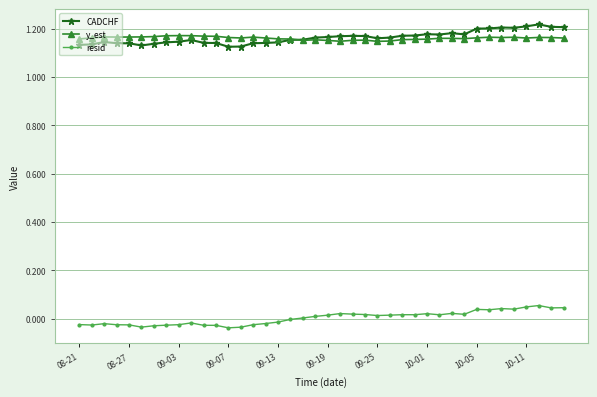

True or false: resid and CADCHF intersect in this chart.

False